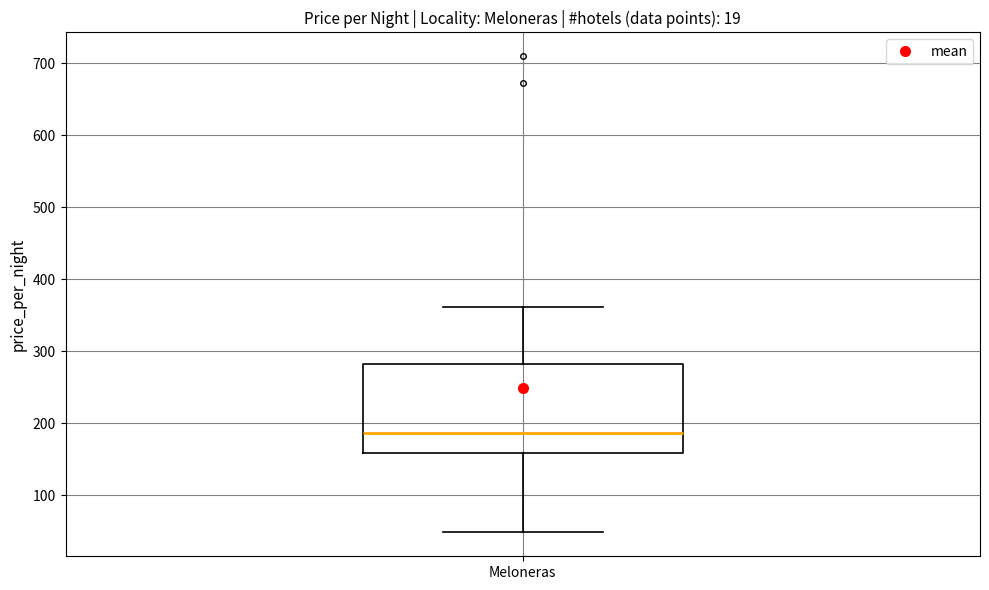

Transcribe this box plot: give where the median line is, the range the box spans, and where the two whiskers end, as read against the y-axis. The values are not printed on the chart, so give them approximately, as read against the axis.

median 190, box 160 to 280, whiskers 50 to 360